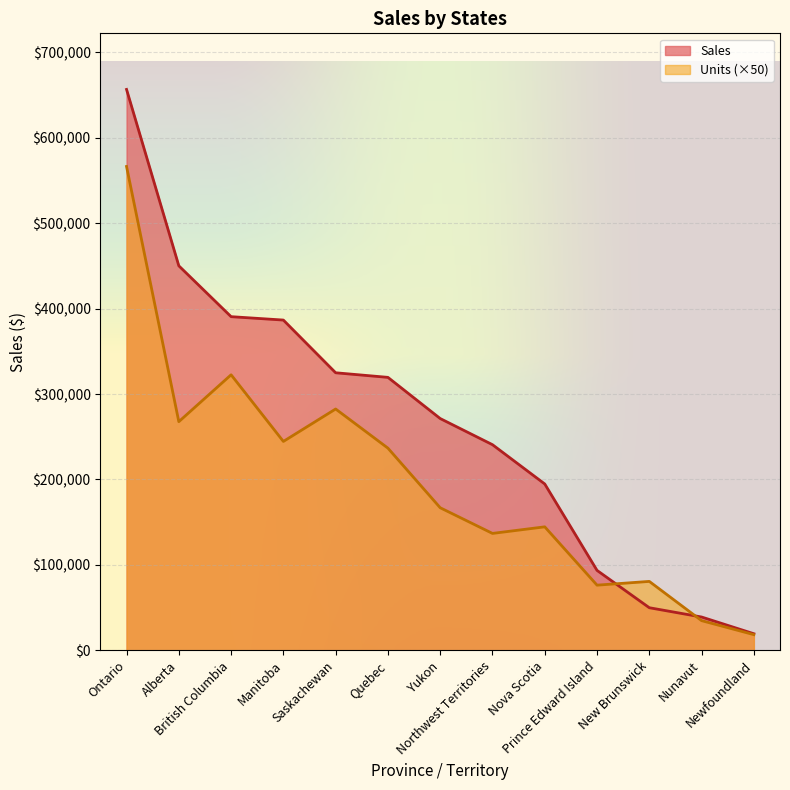

Rank the categories by value from highest to lowest.

Ontario, Alberta, British Columbia, Manitoba, Saskachewan, Quebec, Yukon, Northwest Territories, Nova Scotia, Prince Edward Island, New Brunswick, Nunavut, Newfoundland